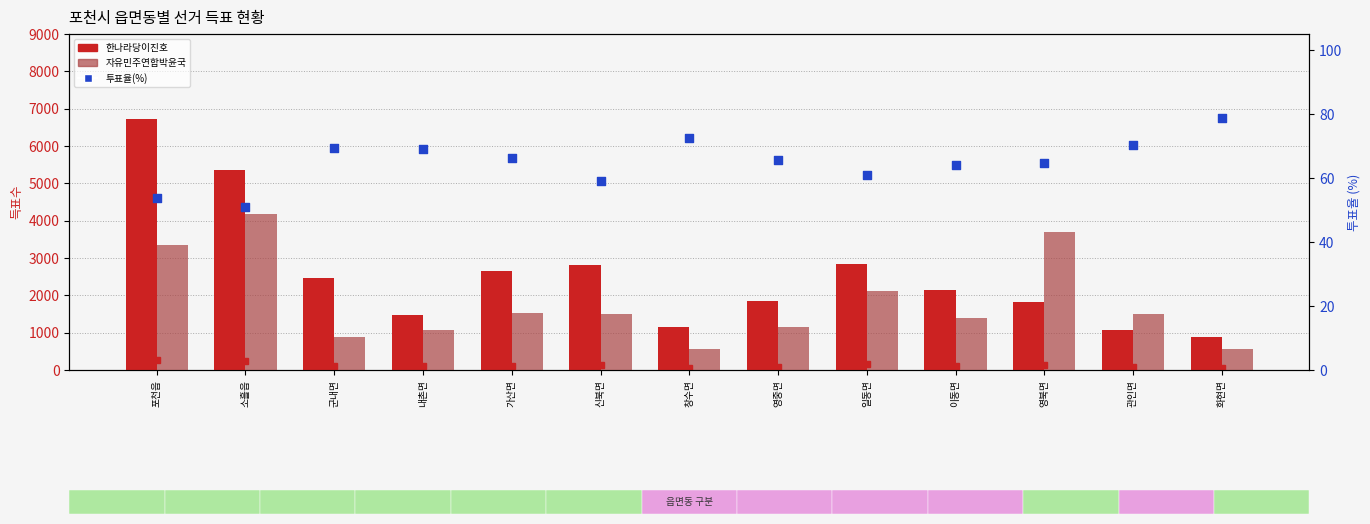

At how many categories does at least one series exceed 5762?

1